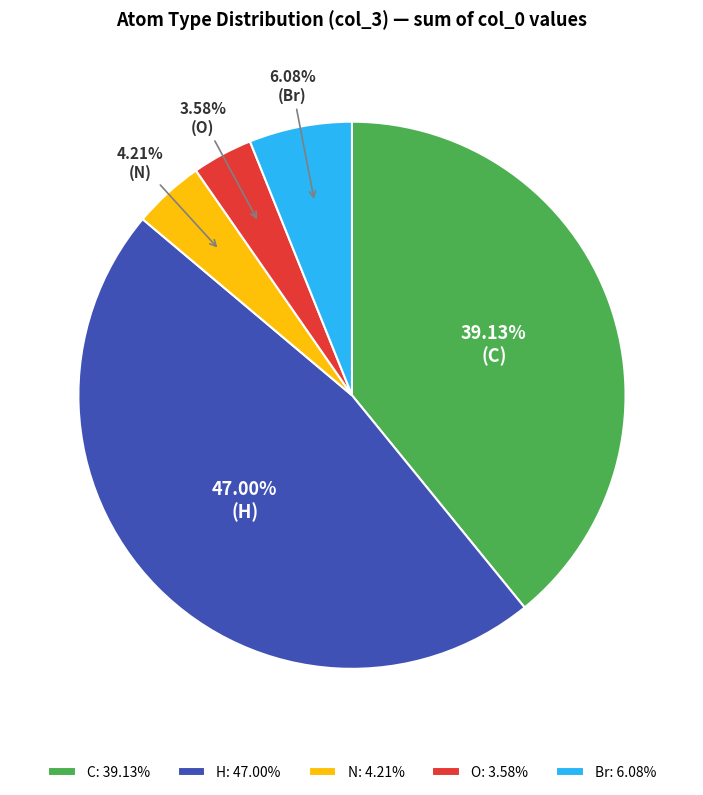

What is the total percentage of H and N?

51.2%